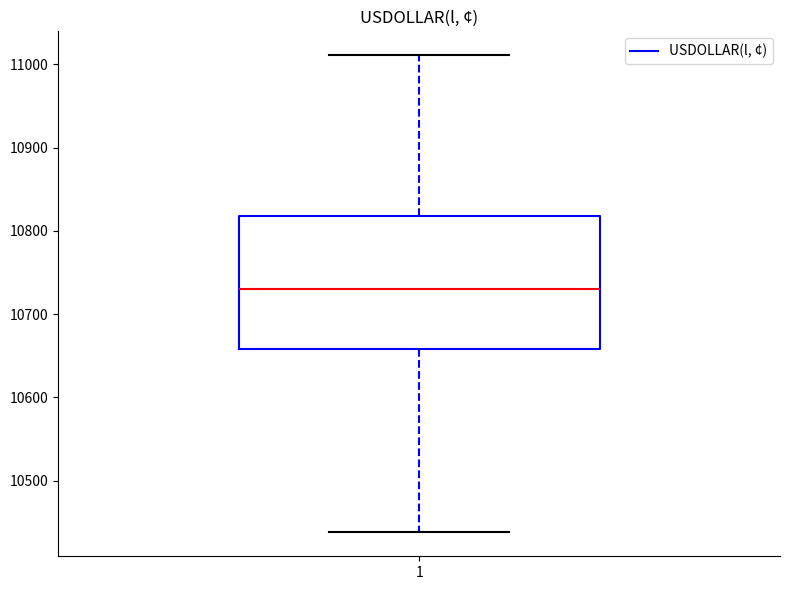

Read this box plot against the y-axis: the position of the median line, the range covered by the box, and the ends of both whiskers. The values are not printed on the chart, so give them approximately, as read against the axis.

median 10730, box 10660 to 10820, whiskers 10440 to 11010